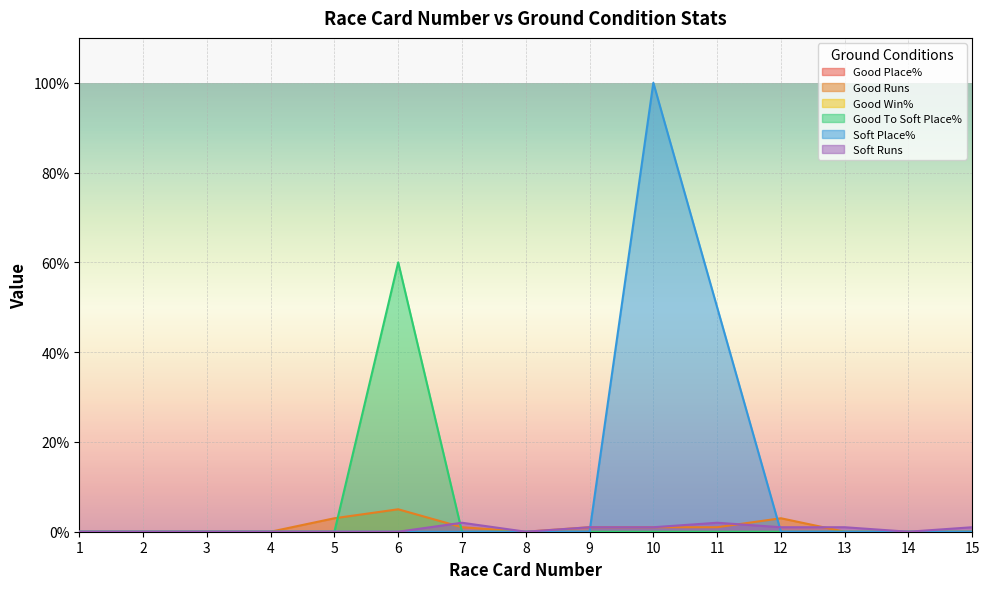

How many values in the Soft Runs series exceed 0?

7